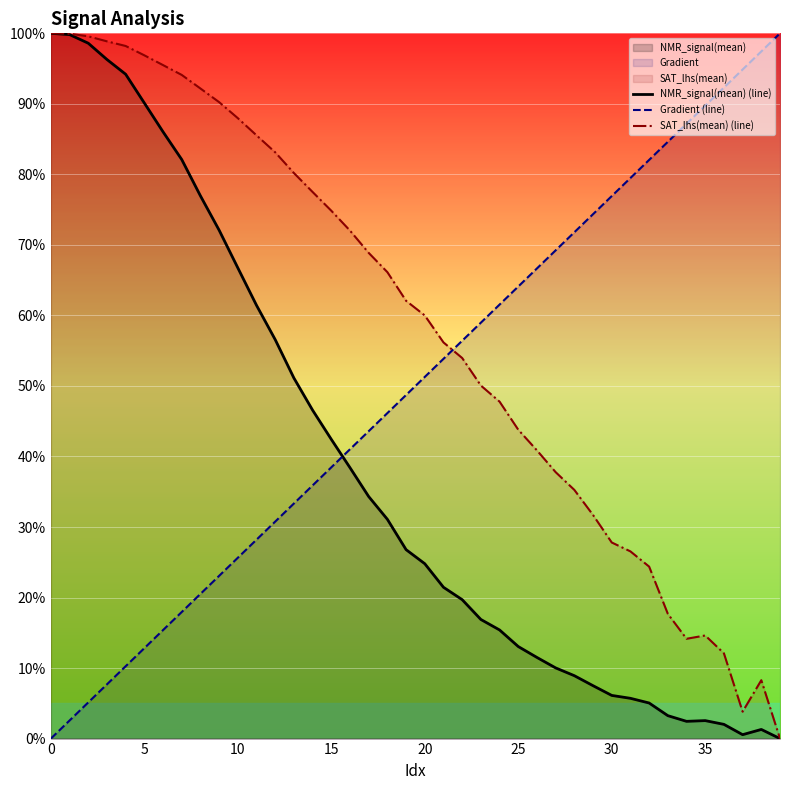

How many data points does each series have?

40